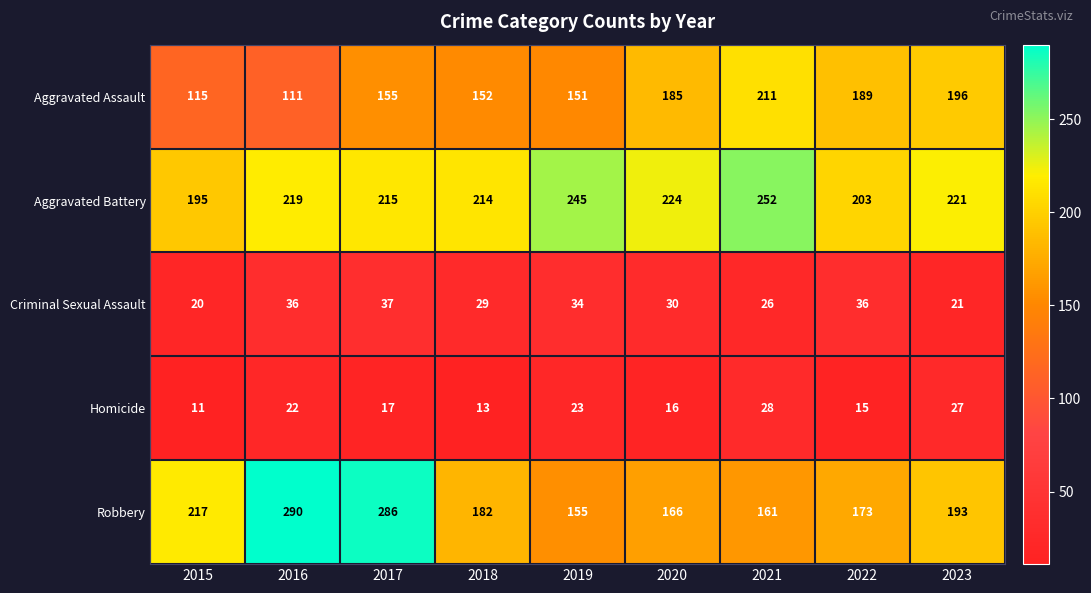

Which series has the largest total across all categories?

Aggravated Battery